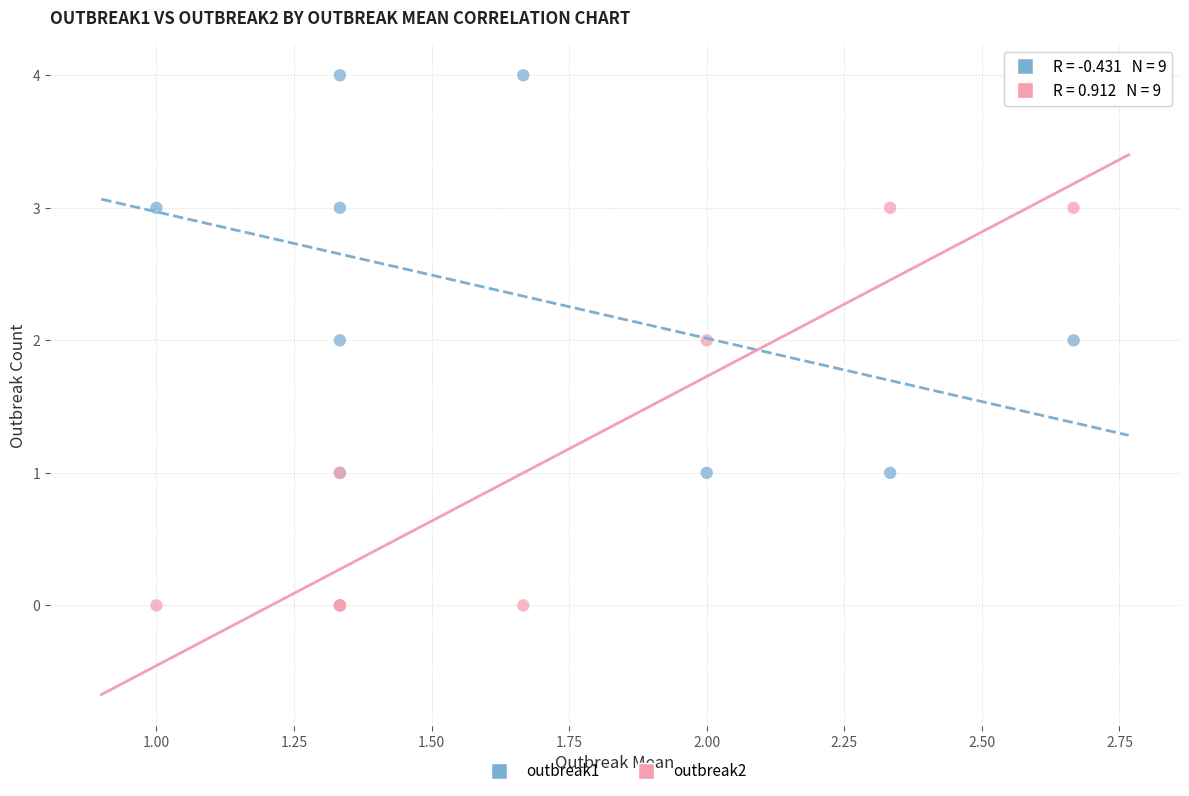

Which series reaches the maximum Y coordinate?

outbreak1